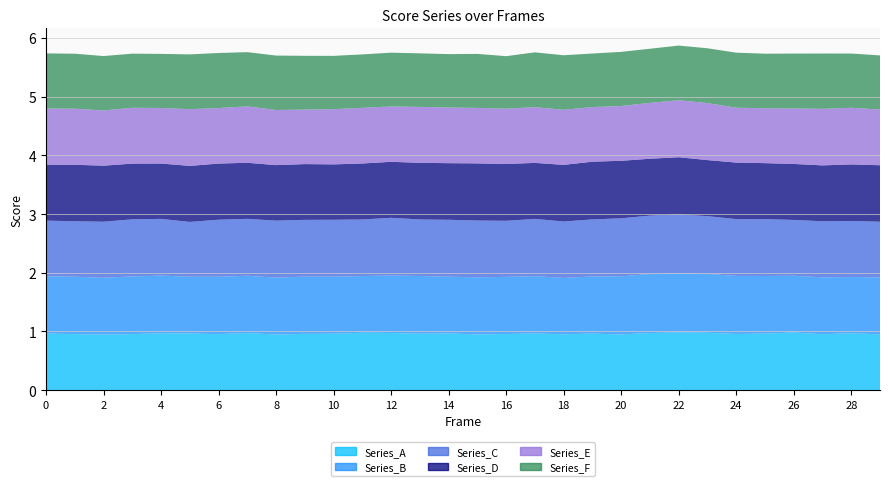

Reading right to left, transcribe all the data shown in this chart.

Series_A: 29=1.0	28=1.0	27=1.0	26=1.0	25=1.0	24=1.0	23=1.0	22=1.0	21=1.0	20=0.9	19=1.0	18=1.0	17=1.0	16=1.0	15=0.9	14=1.0	13=1.0	12=1.0	11=1.0	10=1.0	9=1.0	8=0.9	7=1.0	6=1.0	5=1.0	4=1.0	3=1.0	2=0.9	1=1.0	0=1.0
Series_B: 29=1.0	28=1.0	27=1.0	26=1.0	25=1.0	24=1.0	23=1.0	22=1.0	21=1.0	20=1.0	19=1.0	18=1.0	17=1.0	16=1.0	15=1.0	14=1.0	13=1.0	12=1.0	11=1.0	10=1.0	9=1.0	8=1.0	7=1.0	6=1.0	5=1.0	4=1.0	3=1.0	2=1.0	1=1.0	0=1.0
Series_C: 29=0.9	28=1.0	27=1.0	26=1.0	25=1.0	24=1.0	23=1.0	22=1.0	21=1.0	20=1.0	19=1.0	18=1.0	17=1.0	16=1.0	15=1.0	14=1.0	13=1.0	12=1.0	11=1.0	10=1.0	9=1.0	8=1.0	7=1.0	6=1.0	5=0.9	4=1.0	3=1.0	2=1.0	1=0.9	0=0.9
Series_D: 29=1.0	28=1.0	27=1.0	26=1.0	25=1.0	24=1.0	23=1.0	22=1.0	21=1.0	20=1.0	19=1.0	18=1.0	17=1.0	16=1.0	15=1.0	14=1.0	13=1.0	12=1.0	11=1.0	10=0.9	9=0.9	8=0.9	7=1.0	6=1.0	5=1.0	4=0.9	3=0.9	2=1.0	1=1.0	0=1.0
Series_E: 29=0.9	28=1.0	27=1.0	26=0.9	25=0.9	24=0.9	23=1.0	22=1.0	21=1.0	20=0.9	19=0.9	18=0.9	17=0.9	16=0.9	15=0.9	14=0.9	13=1.0	12=0.9	11=0.9	10=0.9	9=0.9	8=0.9	7=1.0	6=0.9	5=1.0	4=0.9	3=1.0	2=0.9	1=1.0	0=1.0
Series_F: 29=0.9	28=0.9	27=0.9	26=0.9	25=0.9	24=0.9	23=0.9	22=0.9	21=0.9	20=0.9	19=0.9	18=0.9	17=0.9	16=0.9	15=0.9	14=0.9	13=0.9	12=0.9	11=0.9	10=0.9	9=0.9	8=0.9	7=0.9	6=0.9	5=0.9	4=0.9	3=0.9	2=0.9	1=0.9	0=0.9